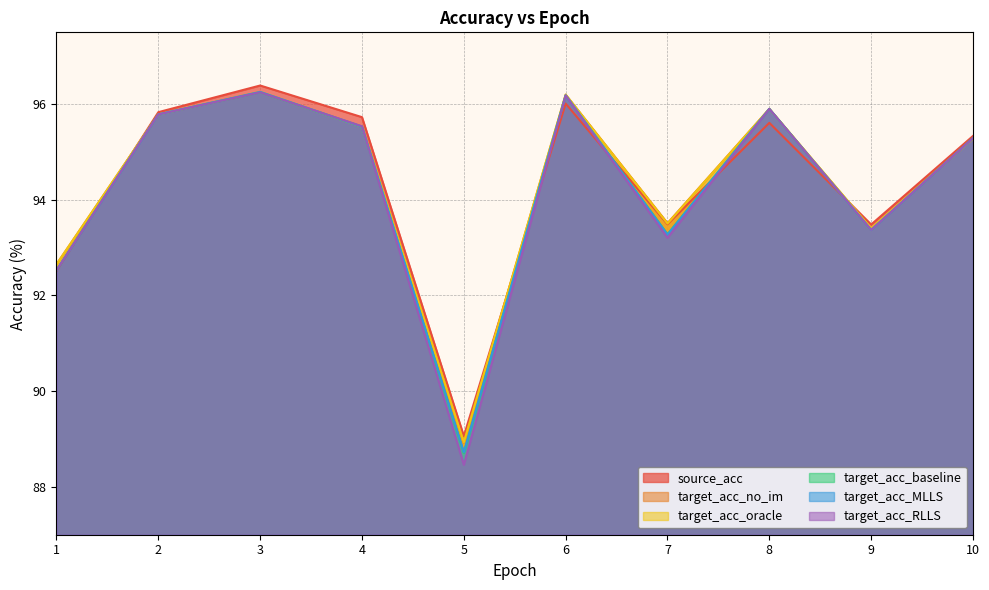

What is the difference between the highest and lowest values at 7?

0.3